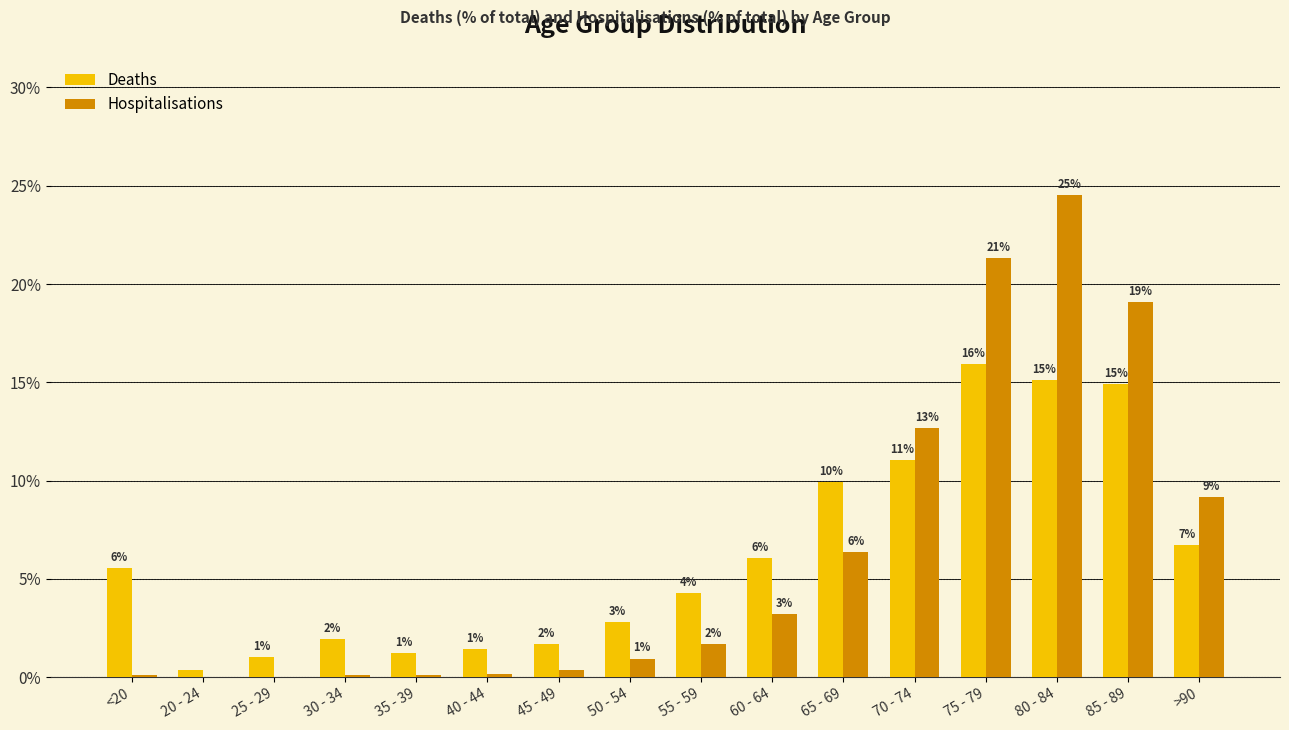

What are all the series names shown in the legend?

Deaths, Hospitalisations